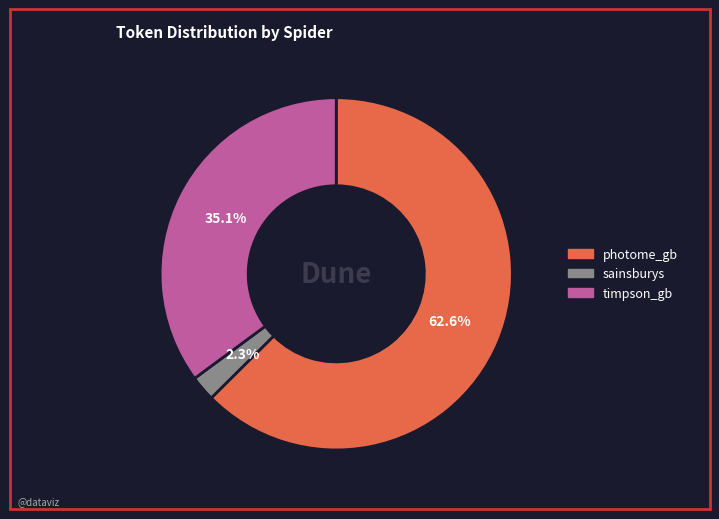

Count the number of slices in the pie.

3